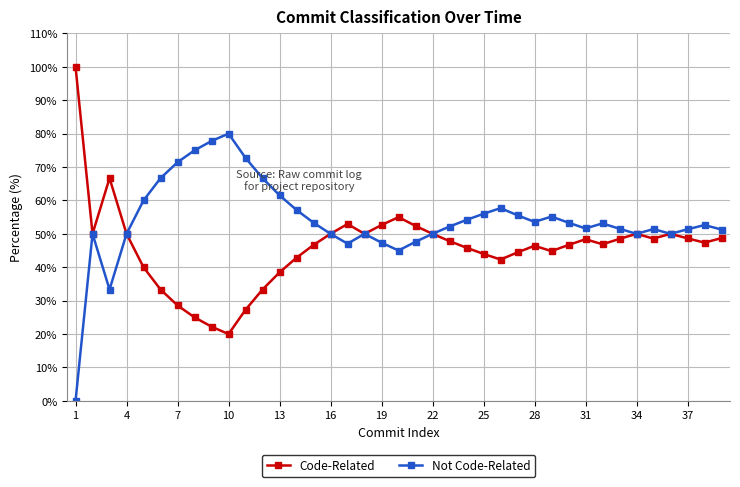

Which series has the largest total across all categories?

Not Code-Related